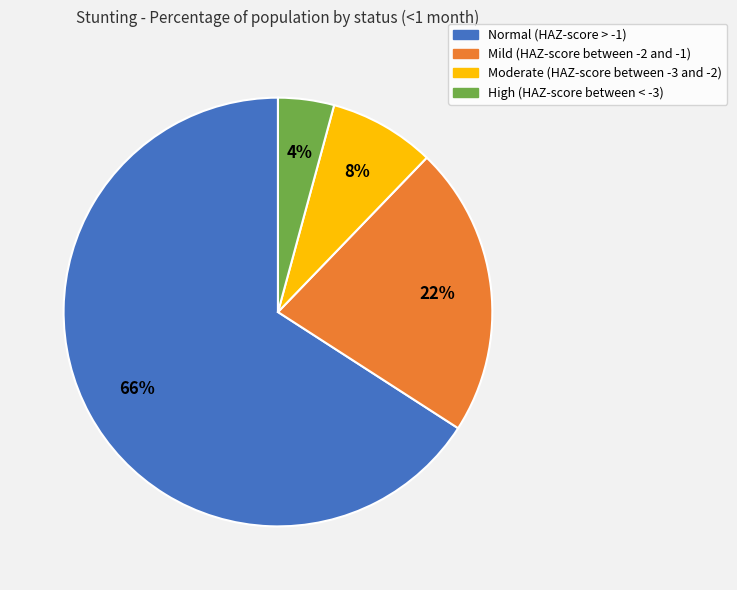

Rank the categories by value from lowest to highest.

High (HAZ-score between < -3), Moderate (HAZ-score between -3 and -2), Mild (HAZ-score between -2 and -1), Normal (HAZ-score > -1)